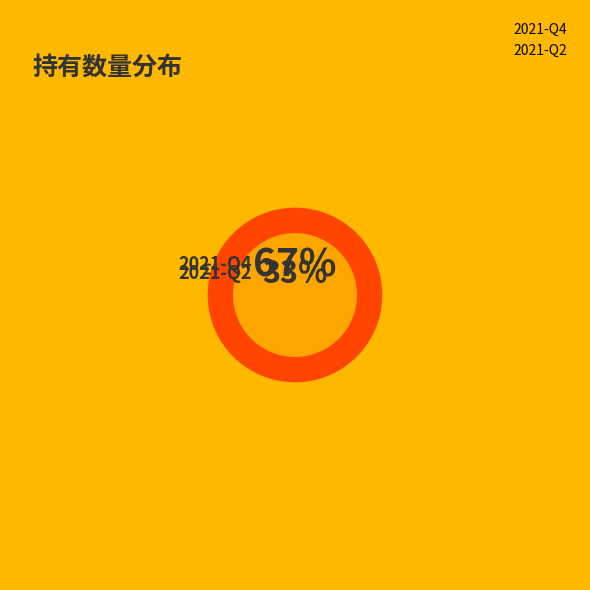

How many segments does this pie chart have?

2